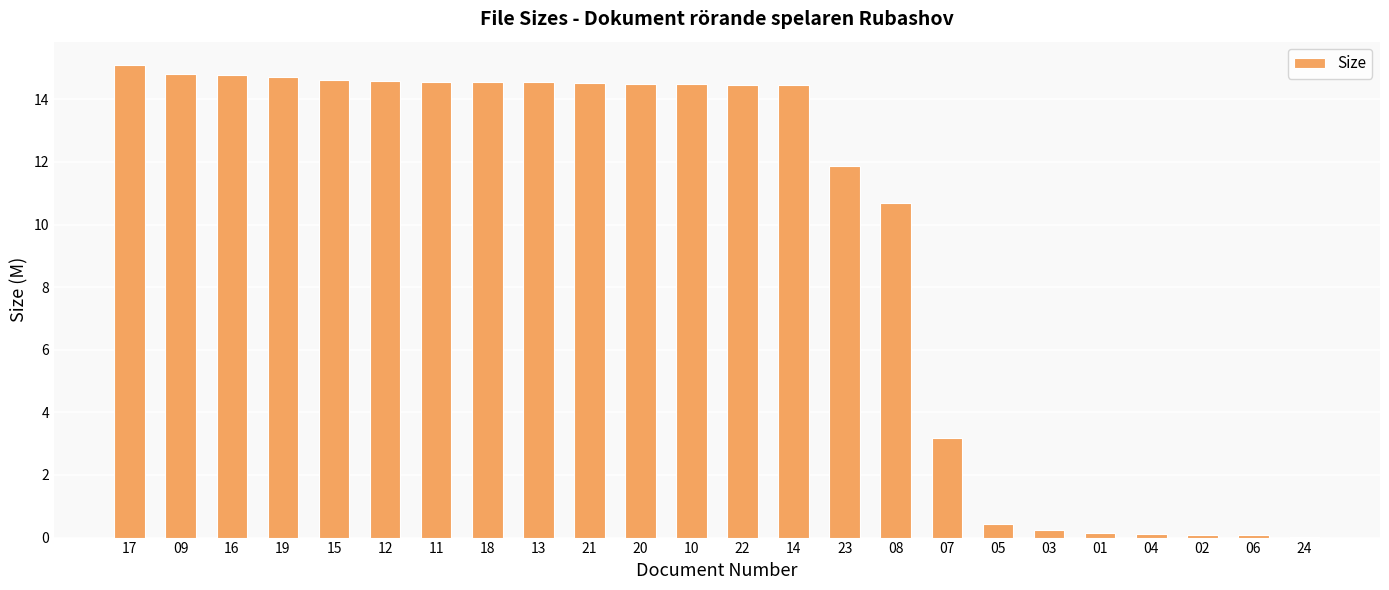

What is the change in value from 09 to 05?

-14.4